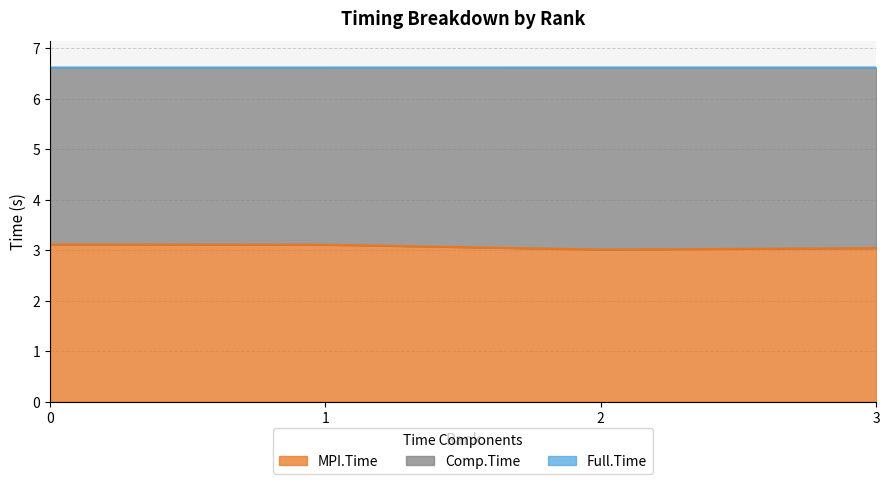

True or false: Full.Time and MPI.Time cross at least once.

False